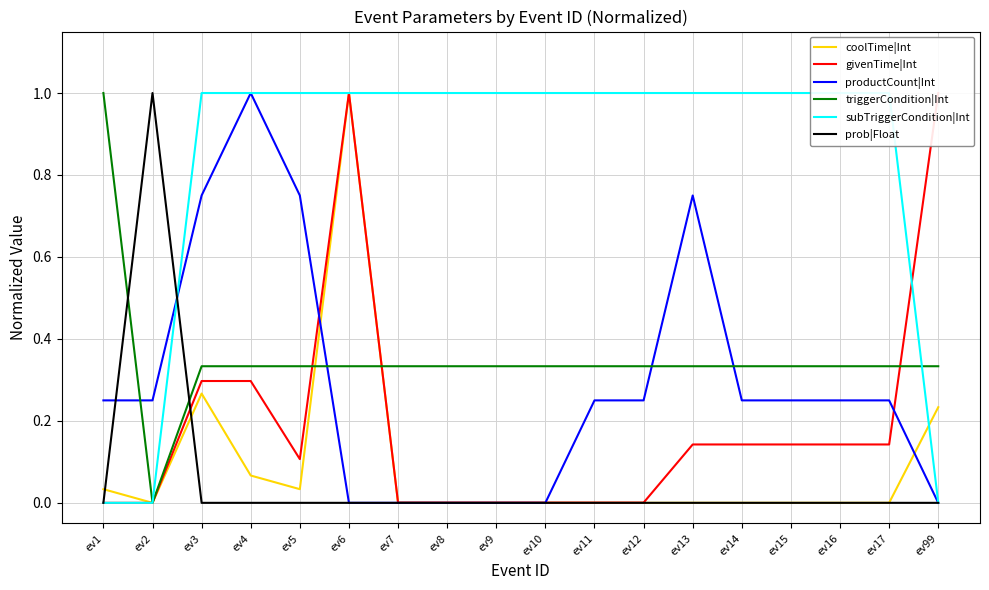

Which series has the largest range (max minus min)?

coolTime|Int